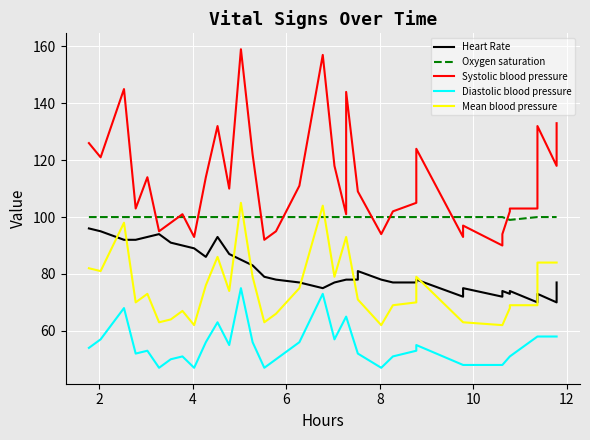

What is the minimum value for Mean blood pressure?

62